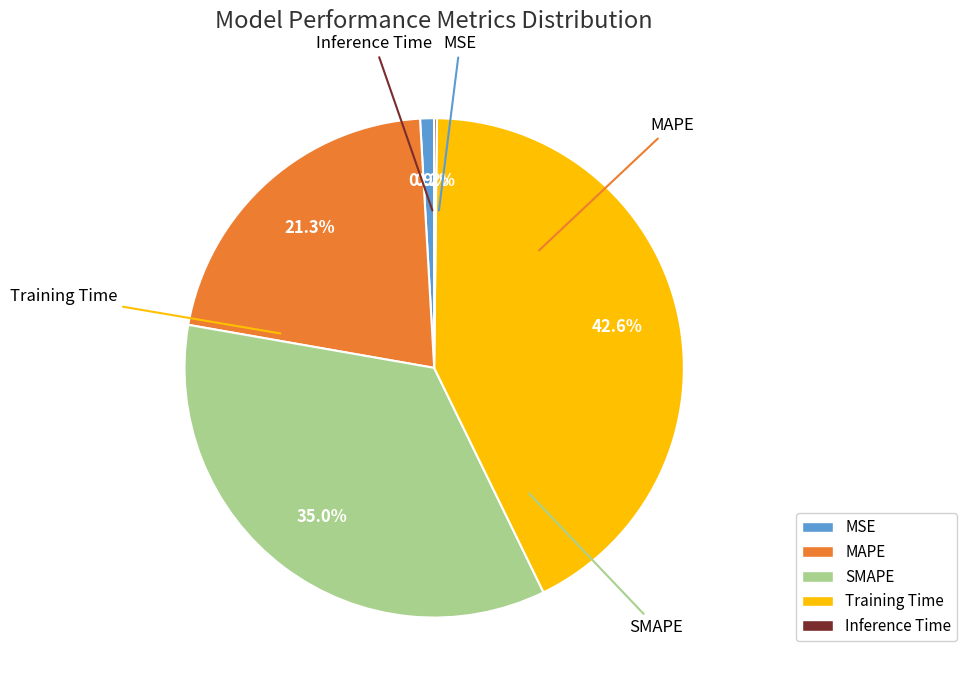

What is the largest slice in the pie chart?

Training Time